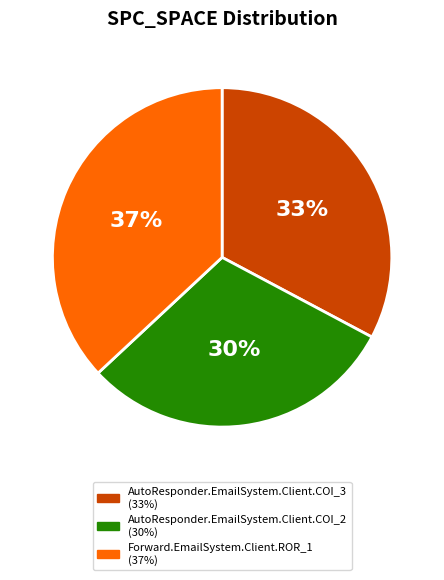

What is the smallest slice in the pie chart?

AutoResponder.EmailSystem.Client.COI_2